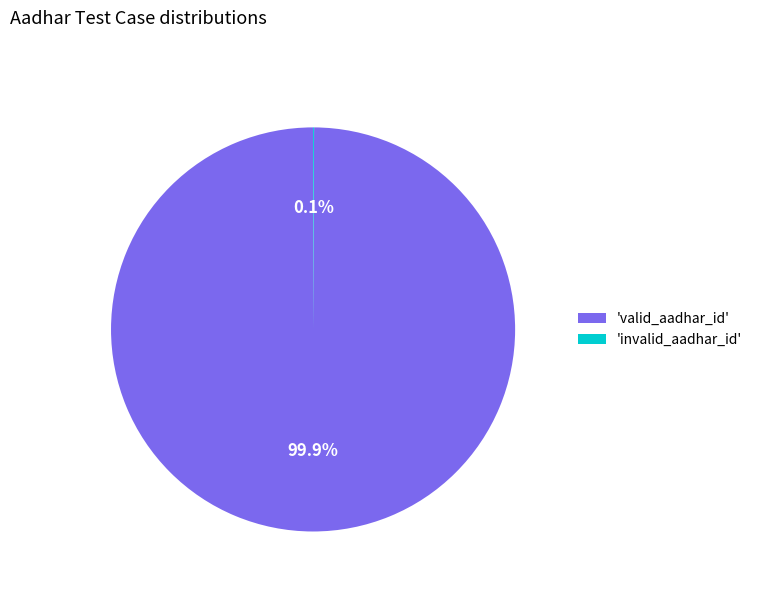

What is the largest slice in the pie chart?

'valid_aadhar_id'